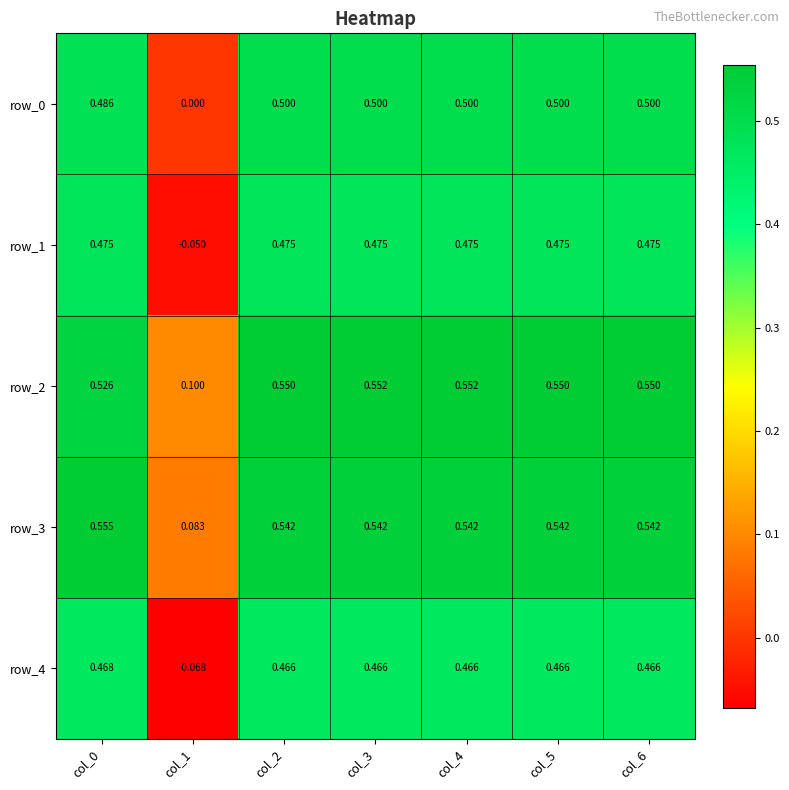

The value of row_4 at col_6 is 0.5. True or false?

True